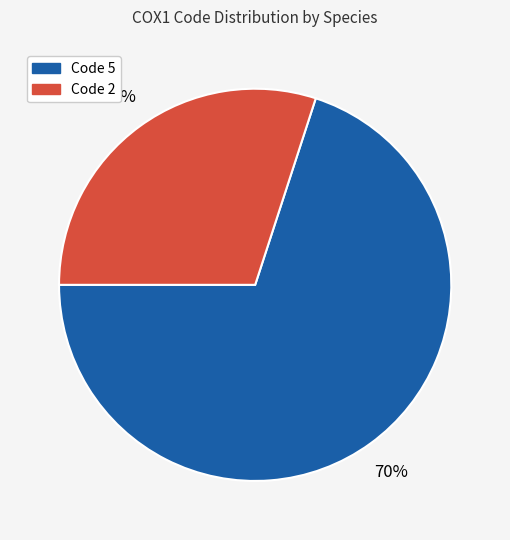

Does any single category account for the majority?

Yes